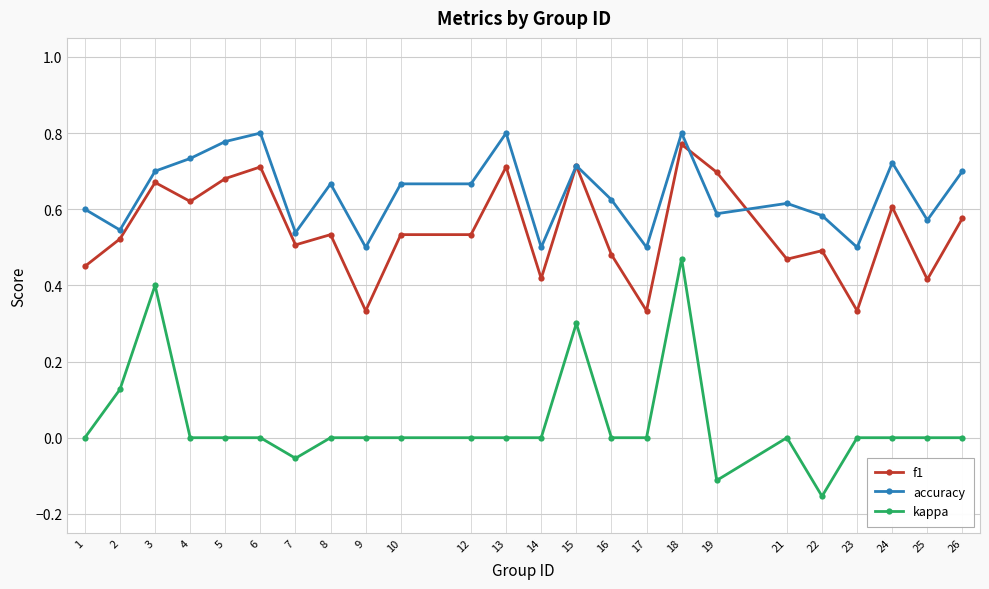

List the series in order of their overall mean, highest first.

accuracy, f1, kappa